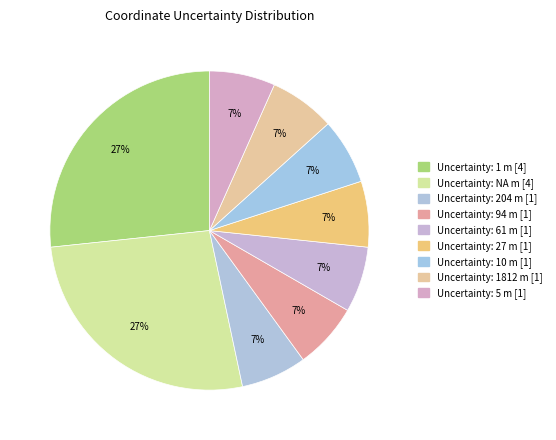

Is there any slice that represents more than half of the pie?

No